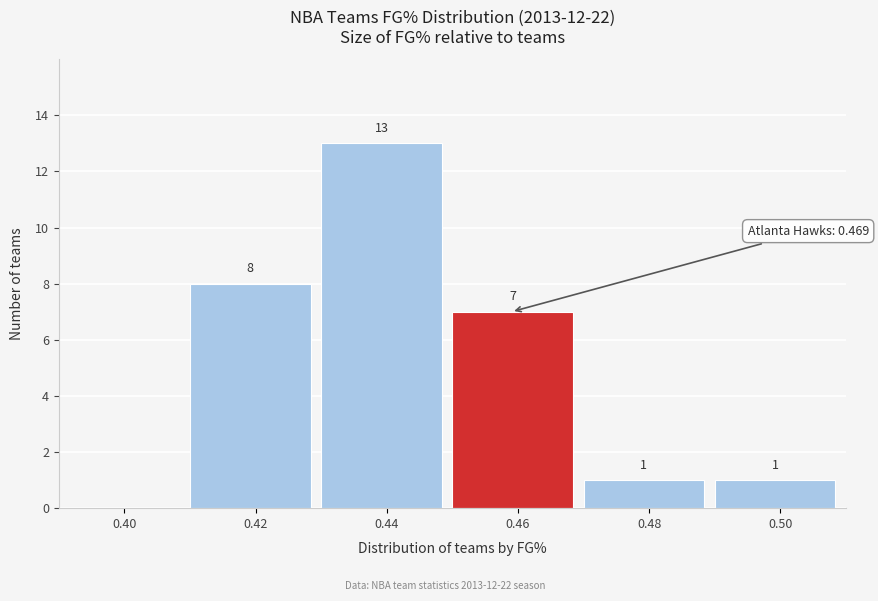

Reading left to right, list all the values displayed in this chart.

0.40=0	0.42=8	0.44=13	0.46=7	0.48=1	0.50=1